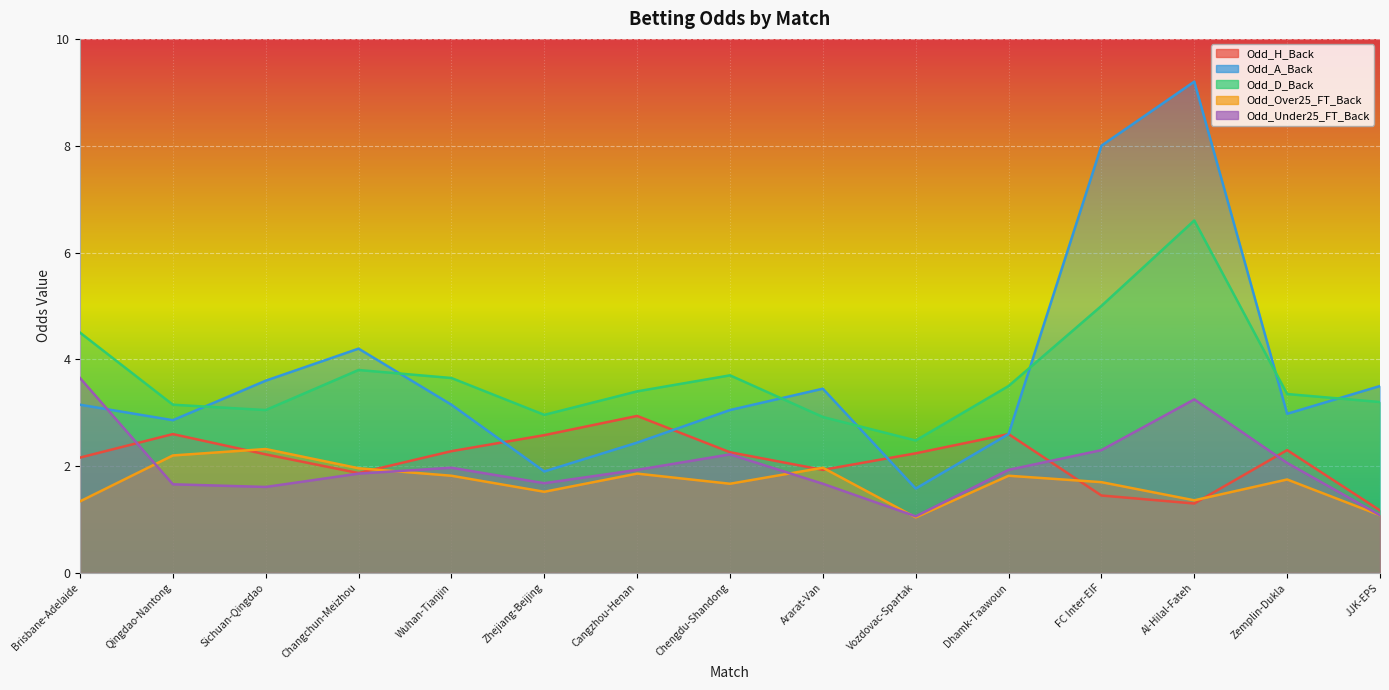

What position from the right is Ararat-Van?

7